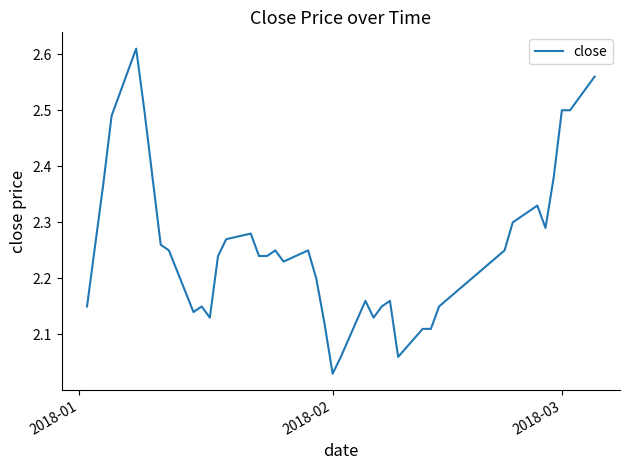

What is the difference between the maximum and minimum values?

0.6